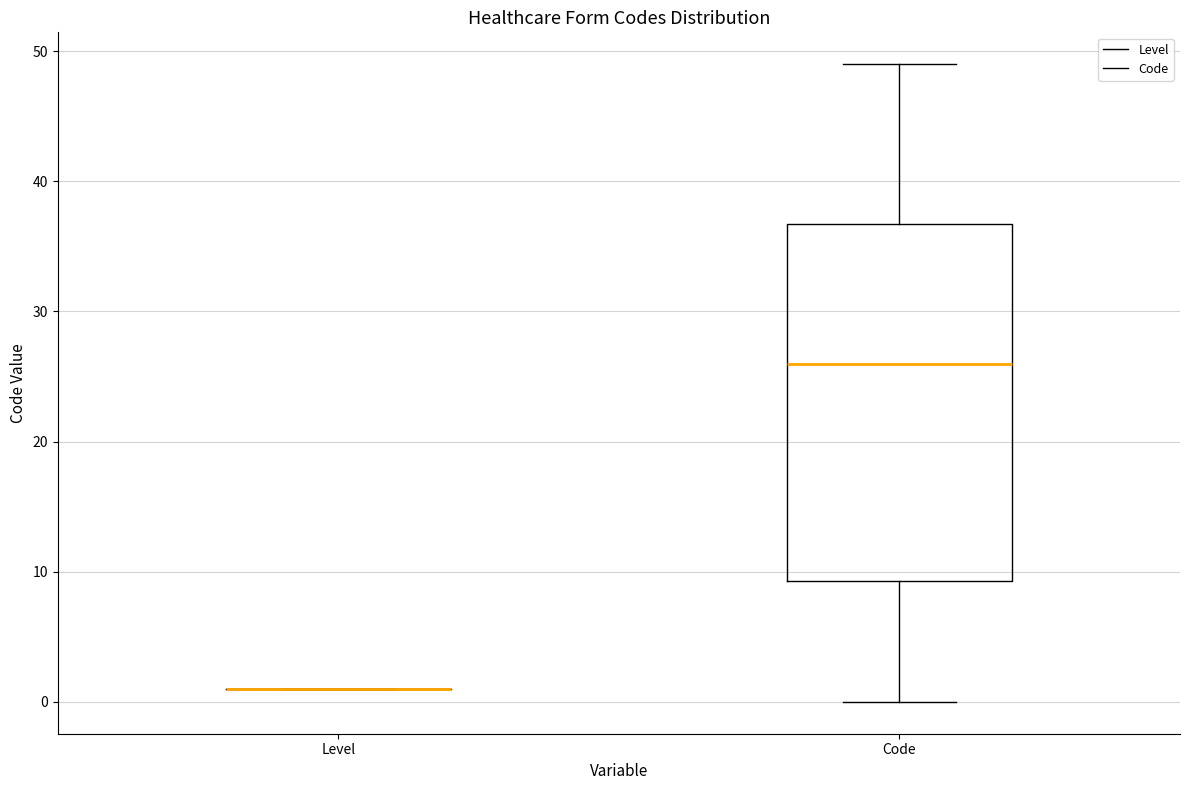

Where does the median line of the box for Code sit on the y-axis? The values are not printed on the chart, so give them approximately, as read against the axis.

26